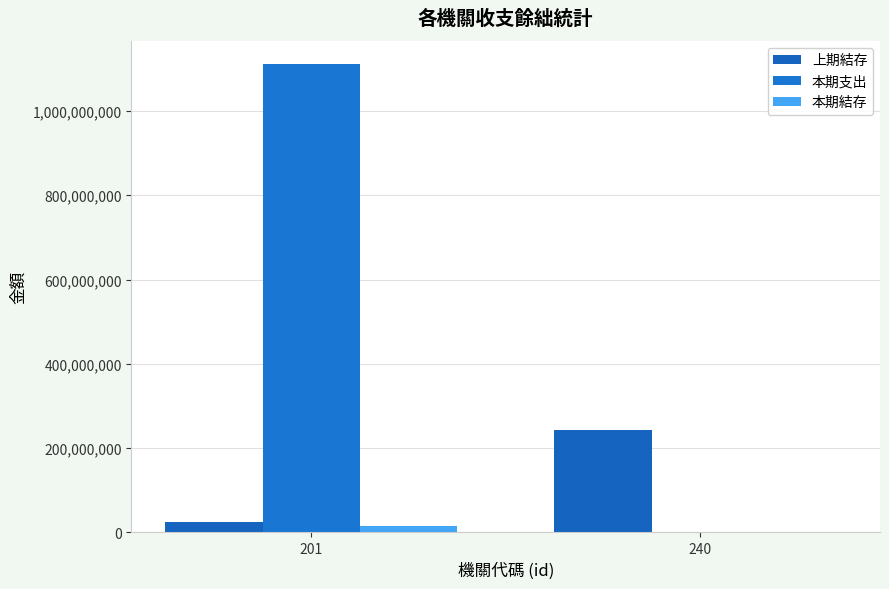

Which series has the largest range (max minus min)?

本期支出